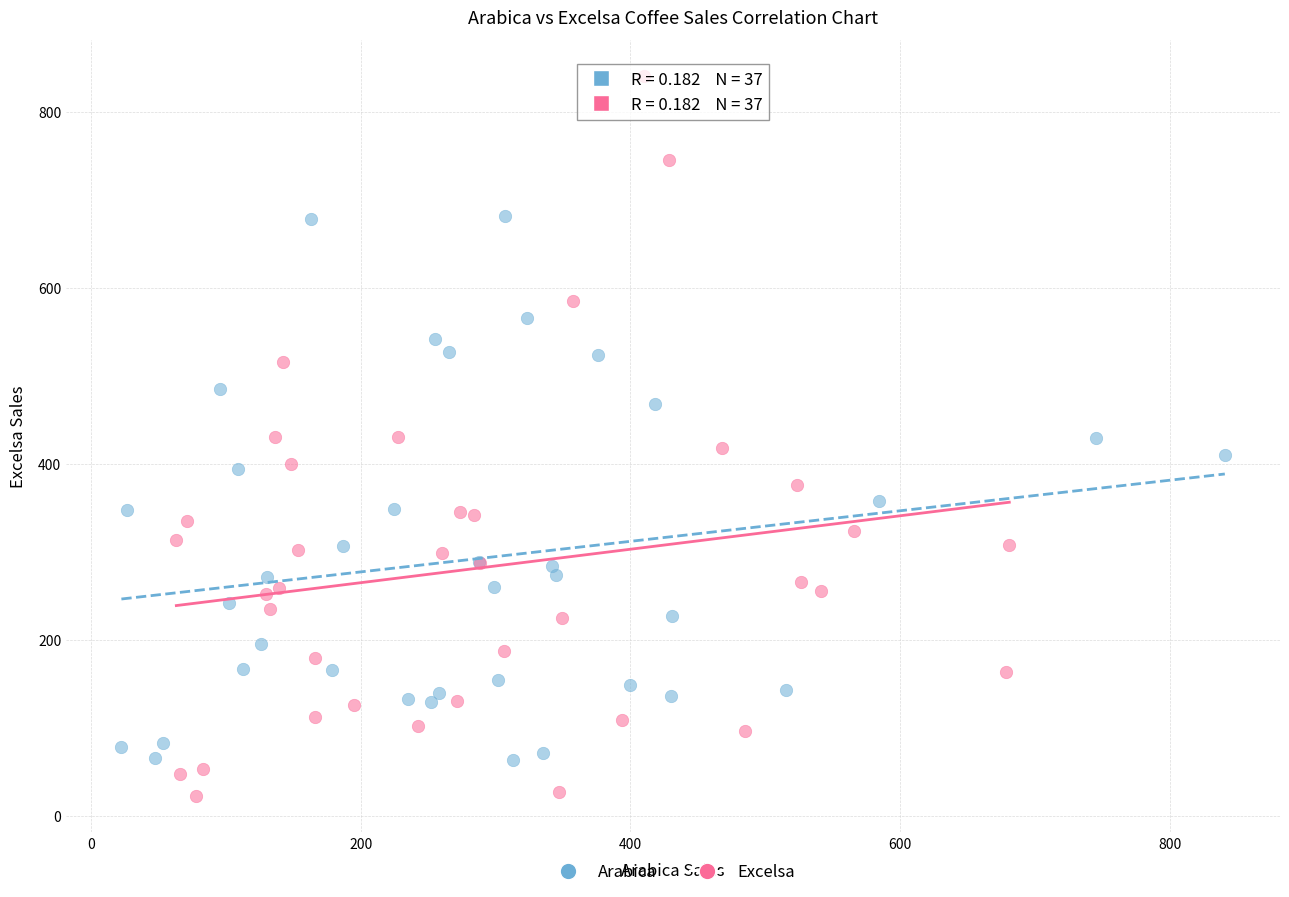

Which series reaches the maximum Y coordinate?

Excelsa